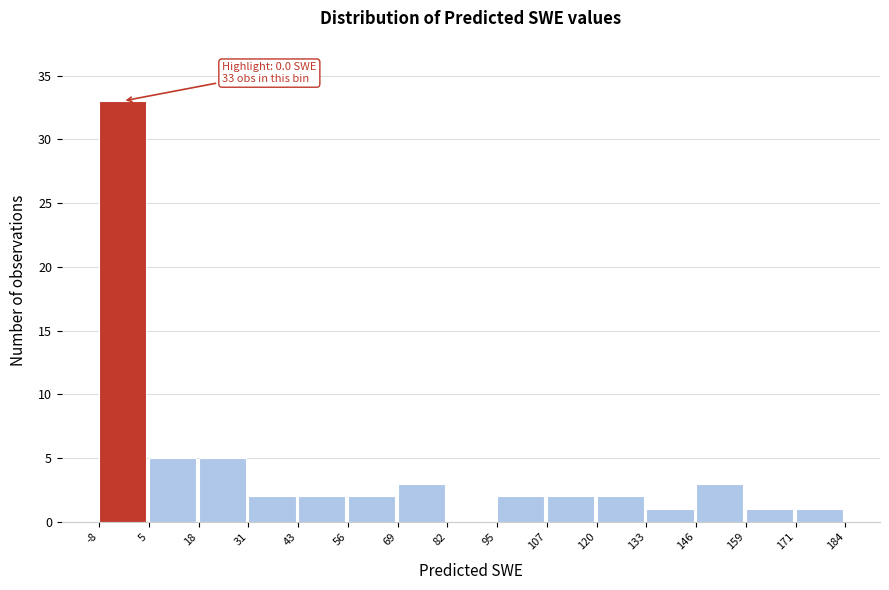

Which range on the x-axis has the tallest bar?

-8 to 5